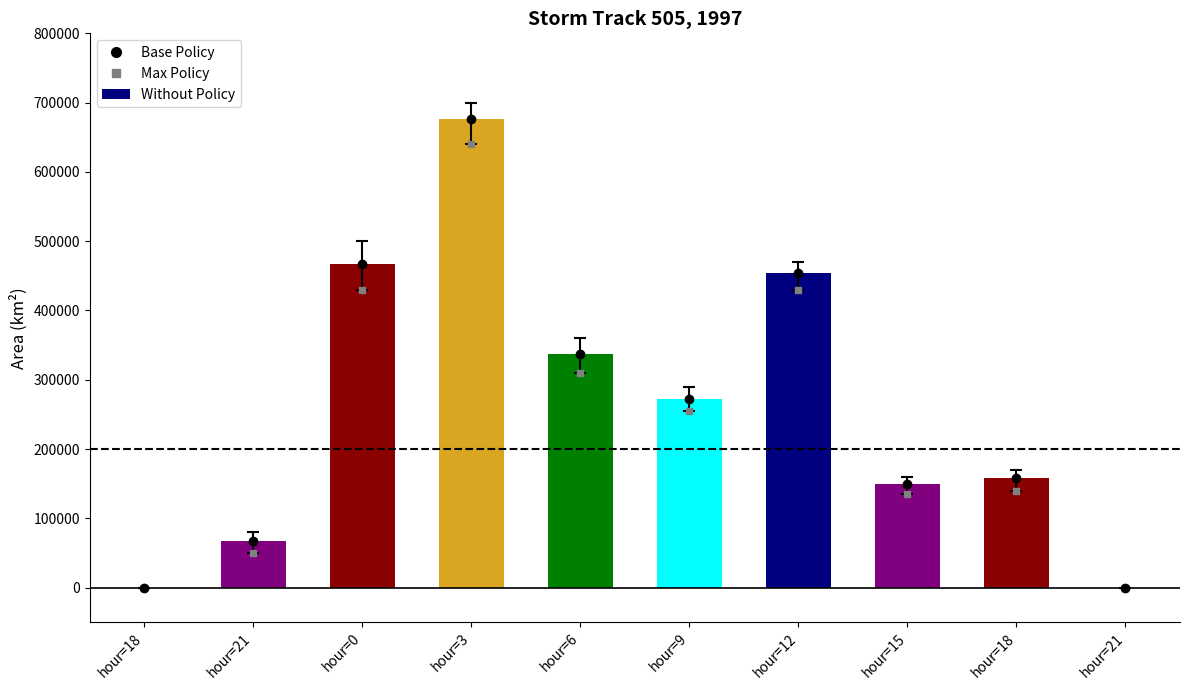

What is the label of the 2nd bar from the right?

hour=18